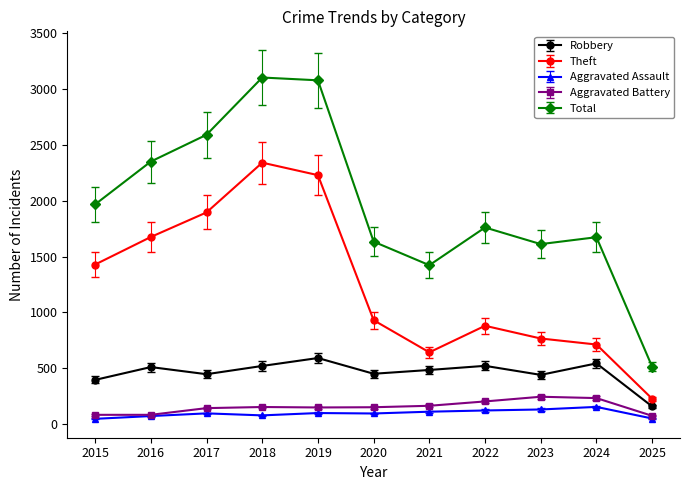

What is the difference between the maximum and minimum values in the Theft series?

2116